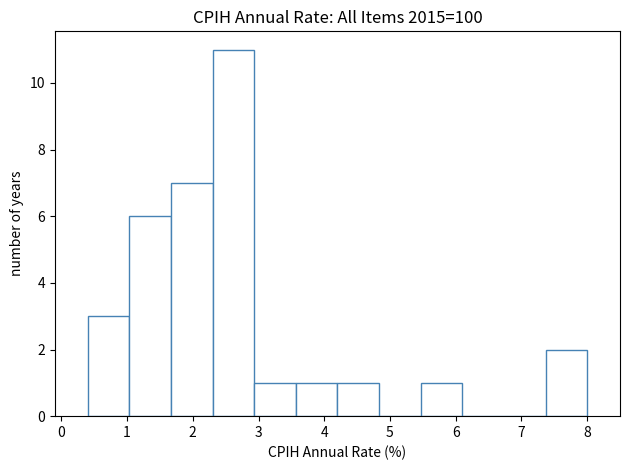

Reading left to right, transcribe this chart: for each bar, give the range it covers on the x-axis and its height. Neither the bar edges nor the heights are printed on the chart, so give them approximately, as read against the axes.

0.4 to 1.0: 3
1.0 to 1.7: 6
1.7 to 2.3: 7
2.3 to 2.9: 11
2.9 to 3.6: 1
3.6 to 4.2: 1
4.2 to 4.8: 1
4.8 to 5.5: 0
5.5 to 6.1: 1
6.1 to 6.7: 0
6.7 to 7.4: 0
7.4 to 8.0: 2